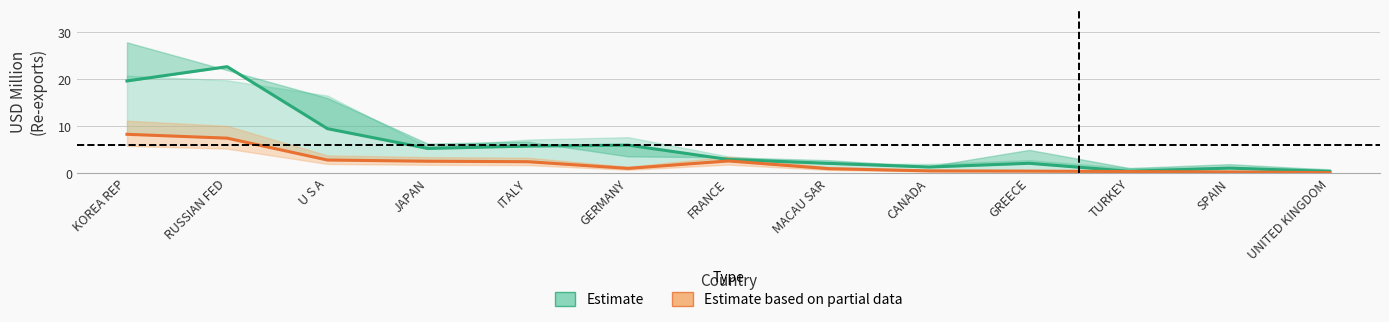

What is the total value across all series at KOREA REP?

27.9